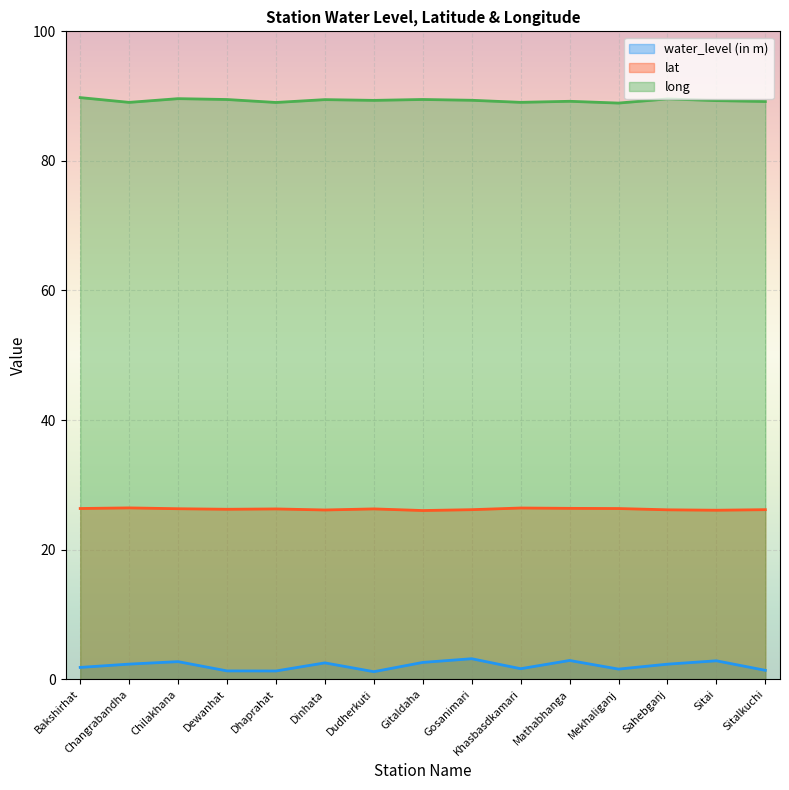

Read the lat value at Dhaprahat.

26.3